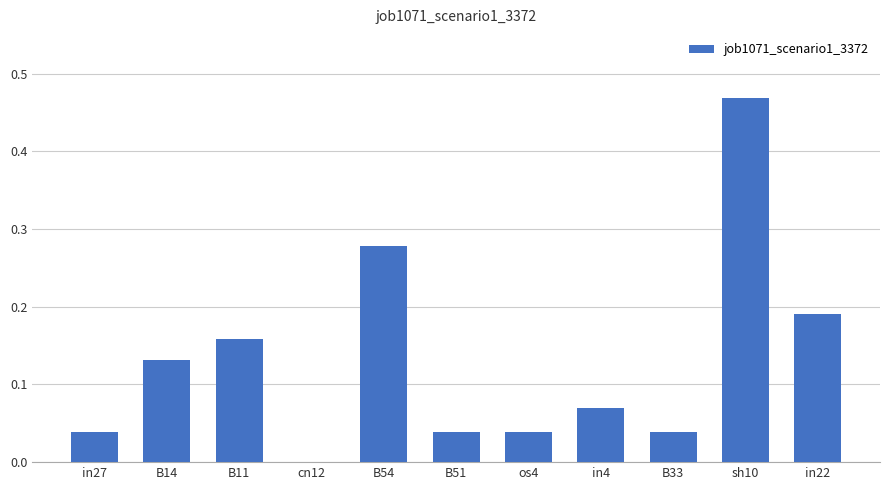

Which label corresponds to the largest value in the chart?

sh10